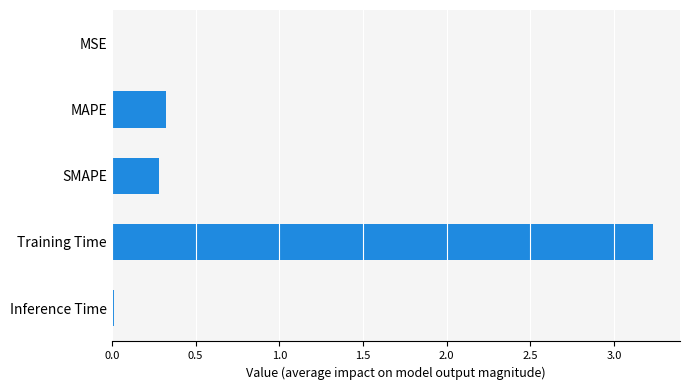

Which has a higher value, MSE or MAPE?

MAPE